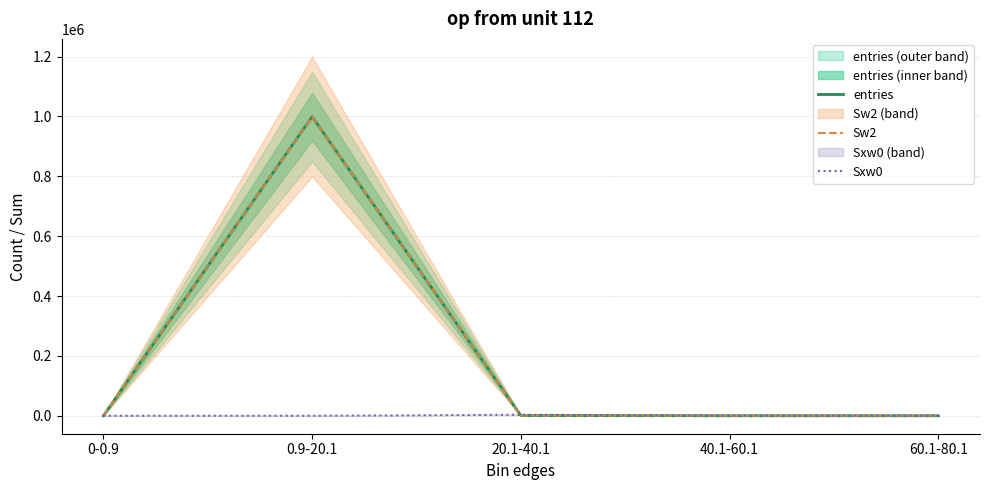

Where do Sxw0 and Sw2 first cross each other?

0.9-20.1 and 20.1-40.1